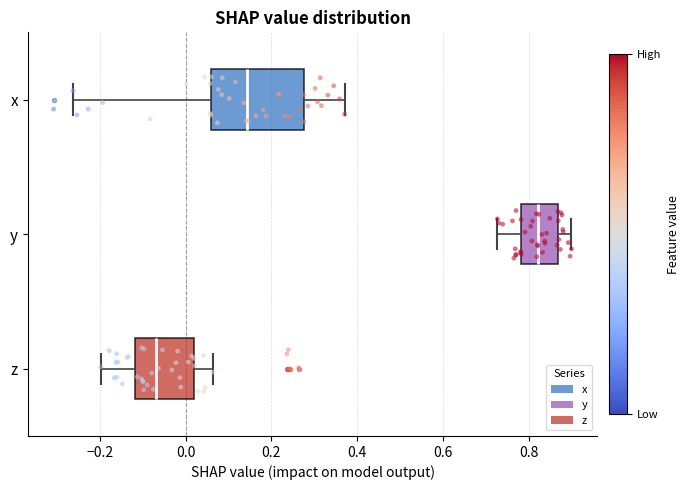

Which box has the furthest to the right median line?

y